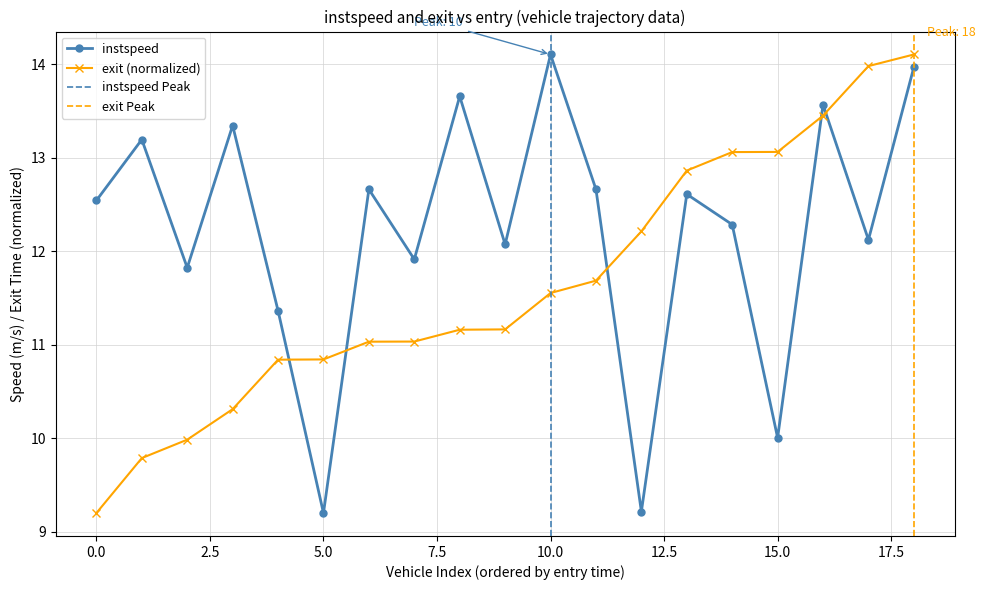

Between 1500.9213661141205 and 7440.633179852133, which series saw the biggest shift?

exit